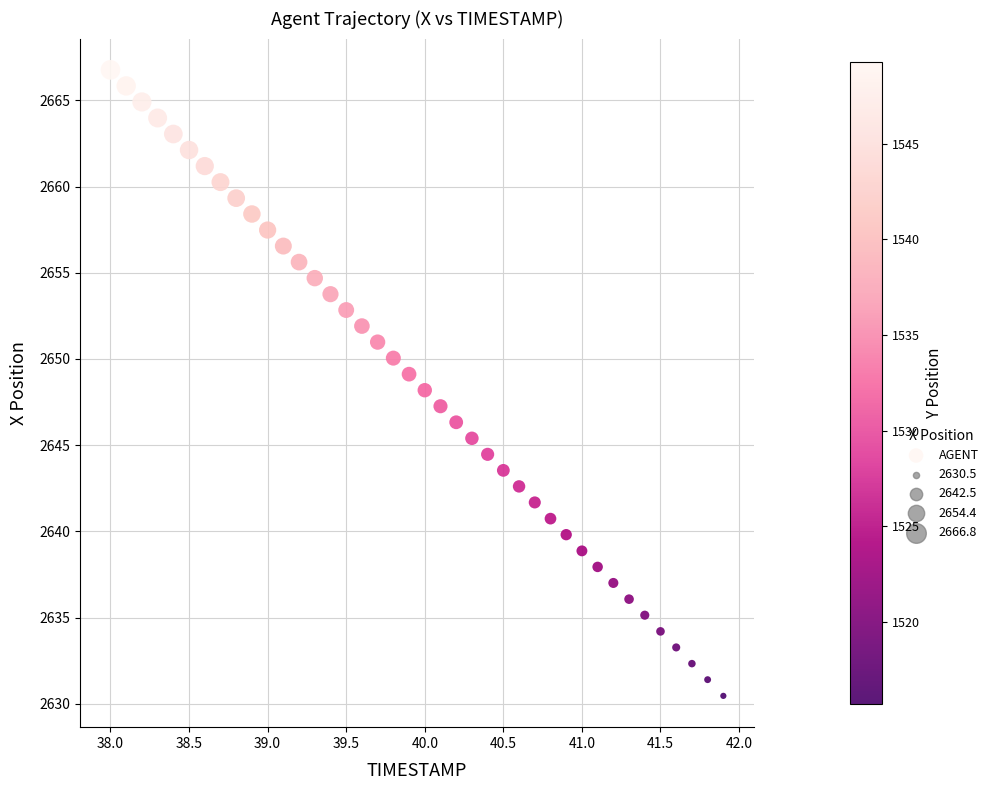

What is the range of X values (max minus min)?

3.9